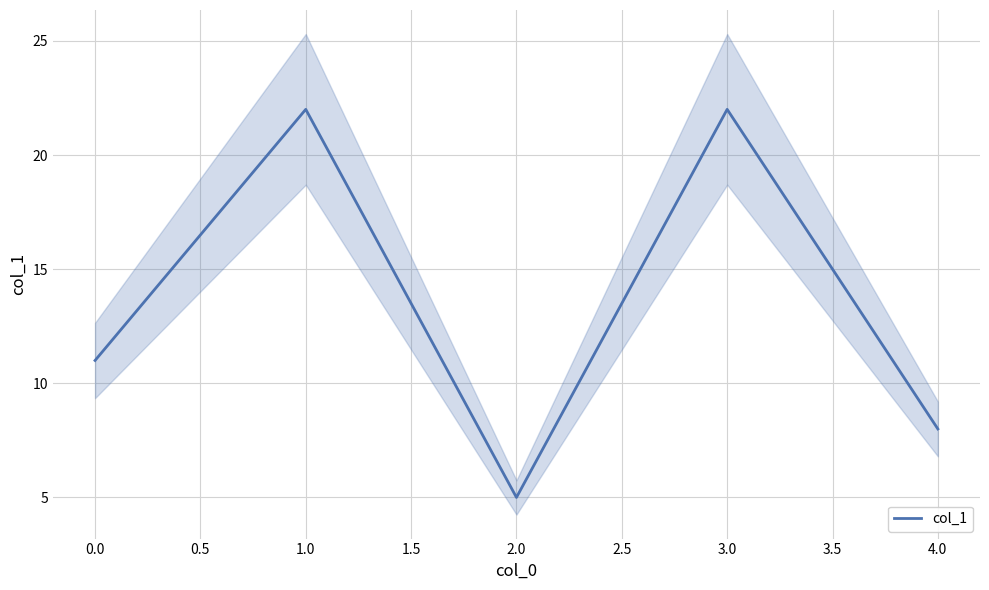

Reading right to left, extract all data points from this chart.

8	22	5	22	11